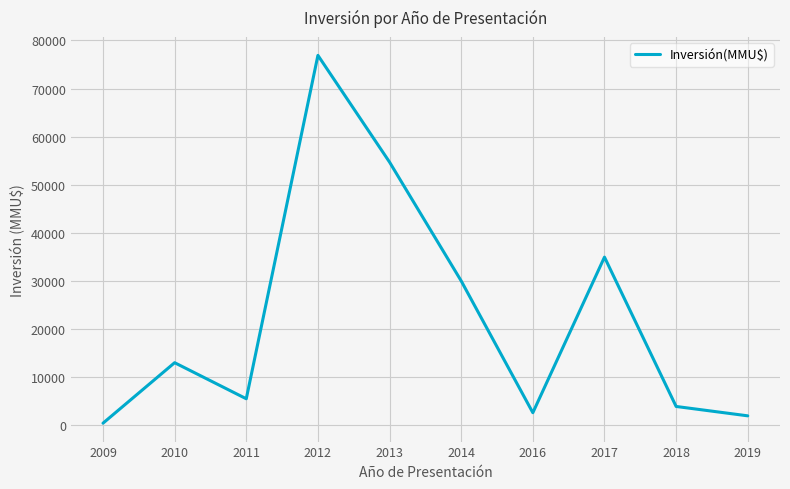

Which label corresponds to the smallest value in the chart?

2009